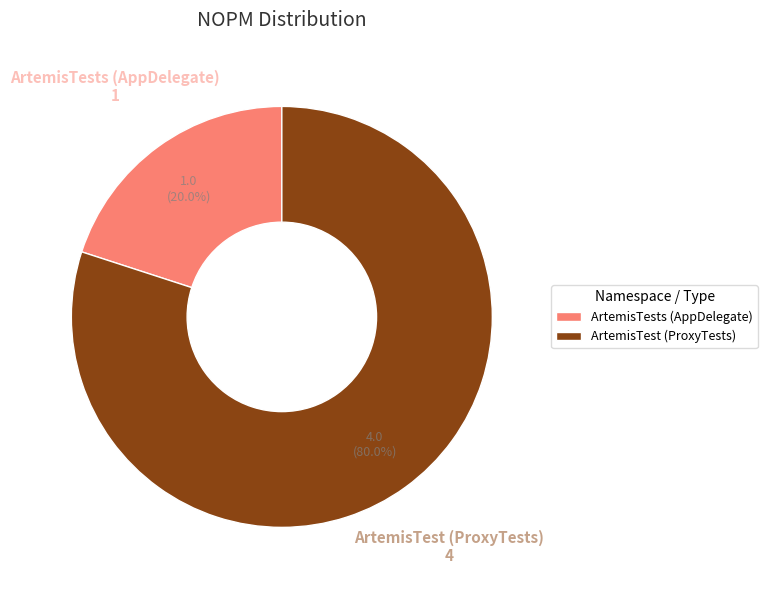

Between ArtemisTest (ProxyTests) and ArtemisTests (AppDelegate), which is larger?

ArtemisTest (ProxyTests)